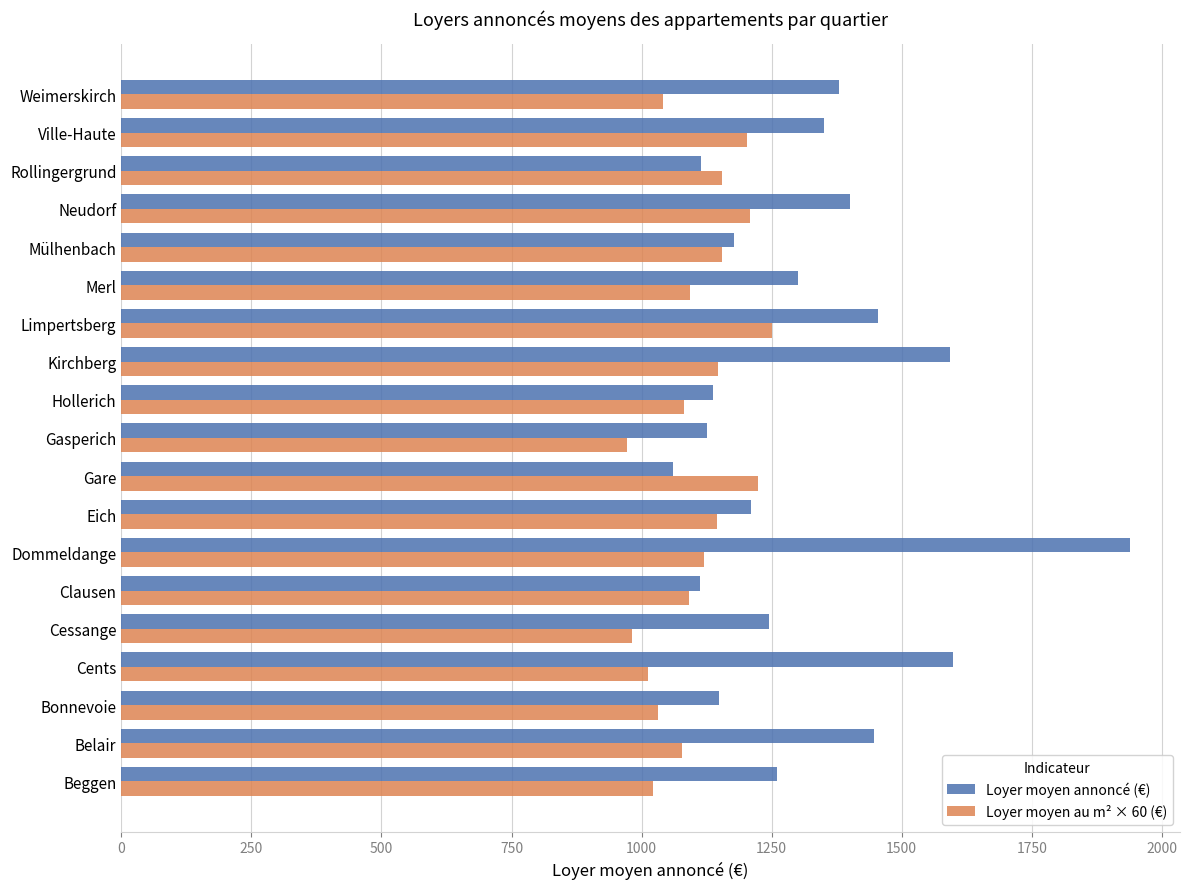

What is the sum of the Loyer moyen au m² × 60 (€) values at Neudorf and Mülhenbach?

2364.0